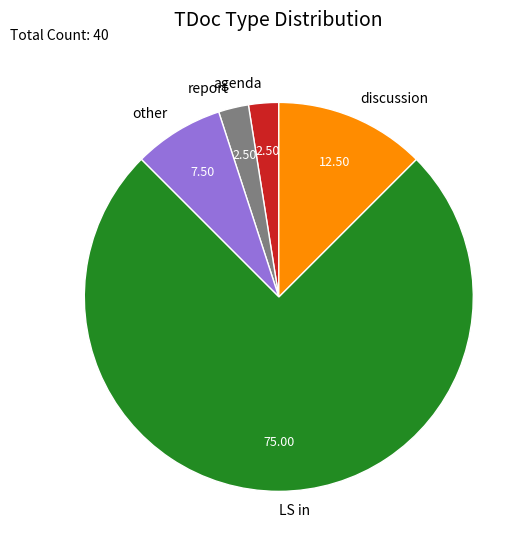

Which slice is the largest?

LS in